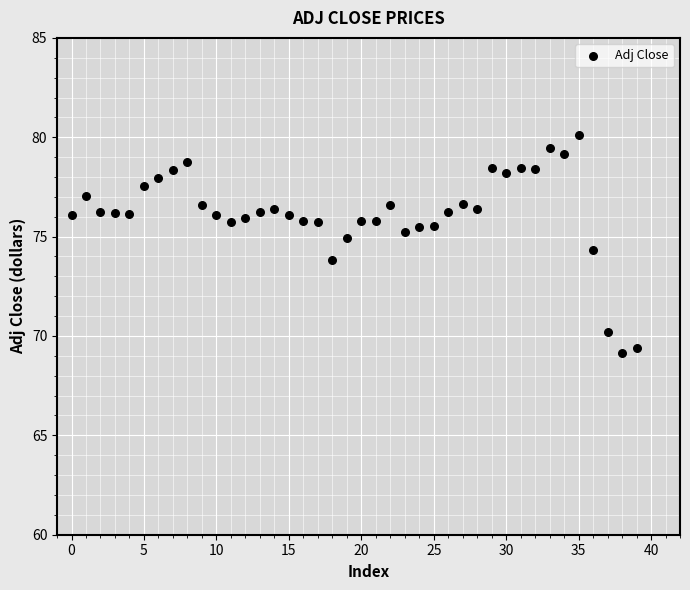

What is the range of Y values (max minus min)?

10.9